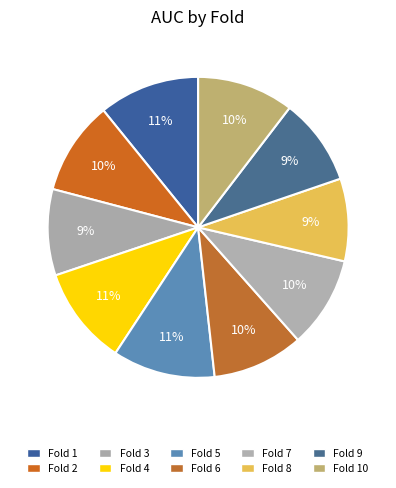

To the nearest percent, what portion does Fold 8 represent?

9%